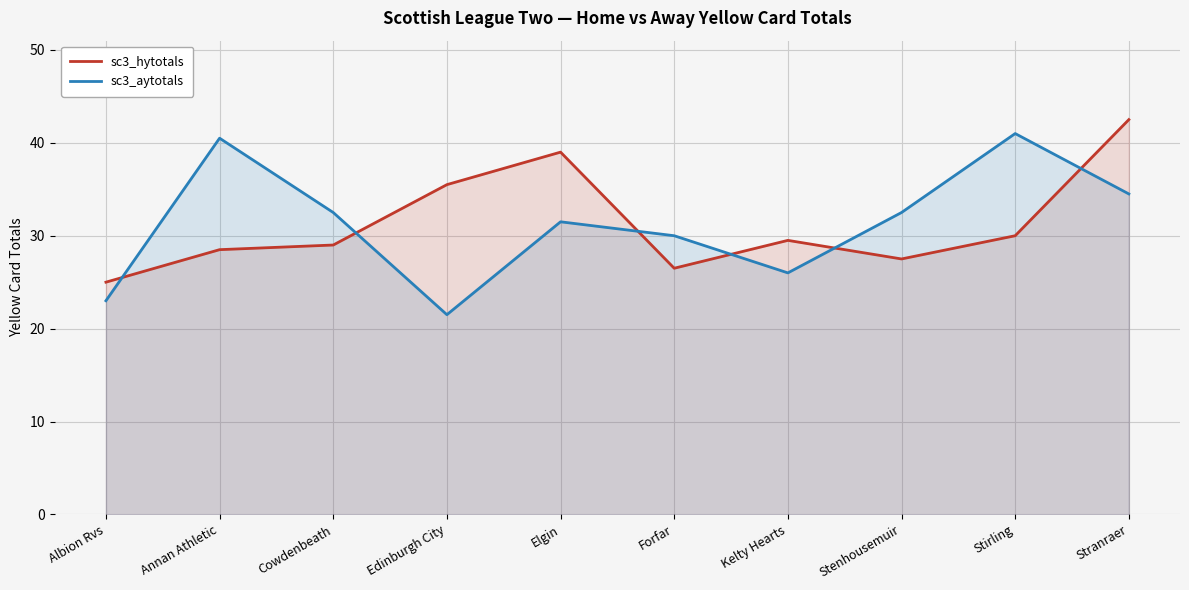

What is the greatest value displayed?

42.5